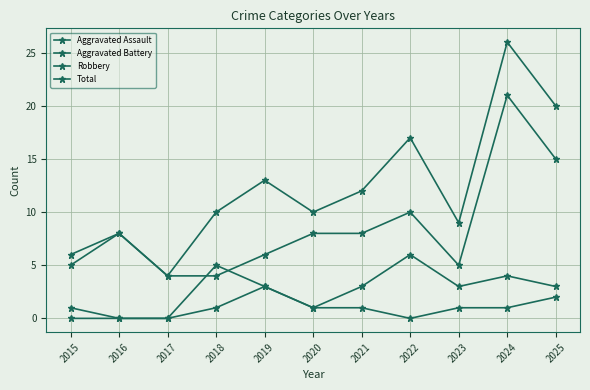

Where does the Aggravated Assault series first go above 1?

2019